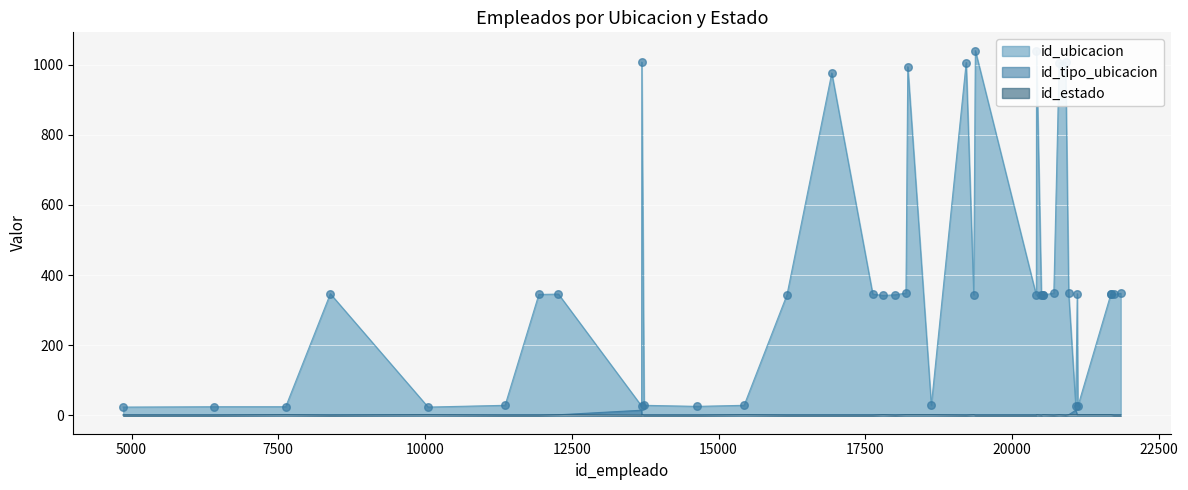

At how many categories does at least one series exceed 759?

8